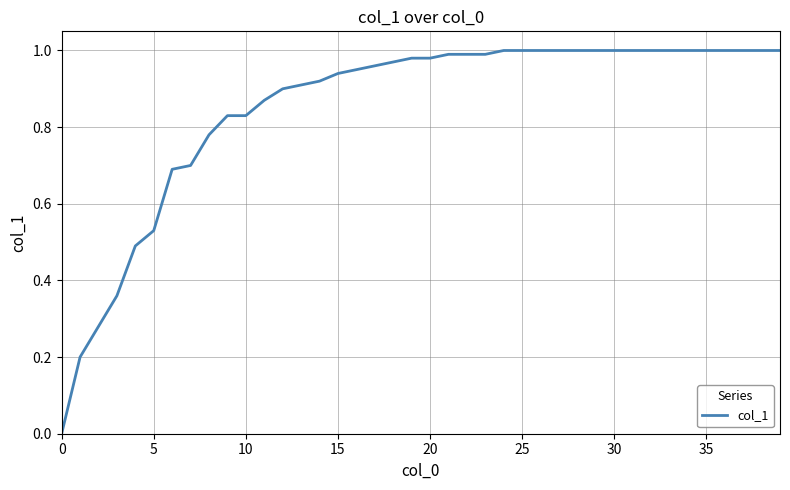

How many categories are shown in the chart?

40